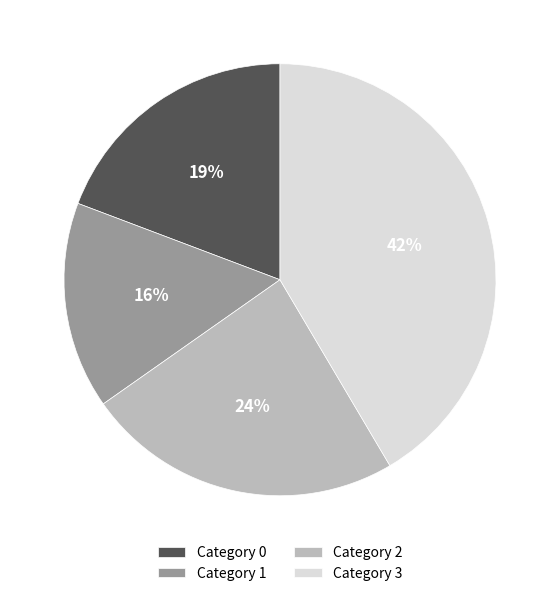

Combined, do Category 2 and Category 0 account for over 50%?

No